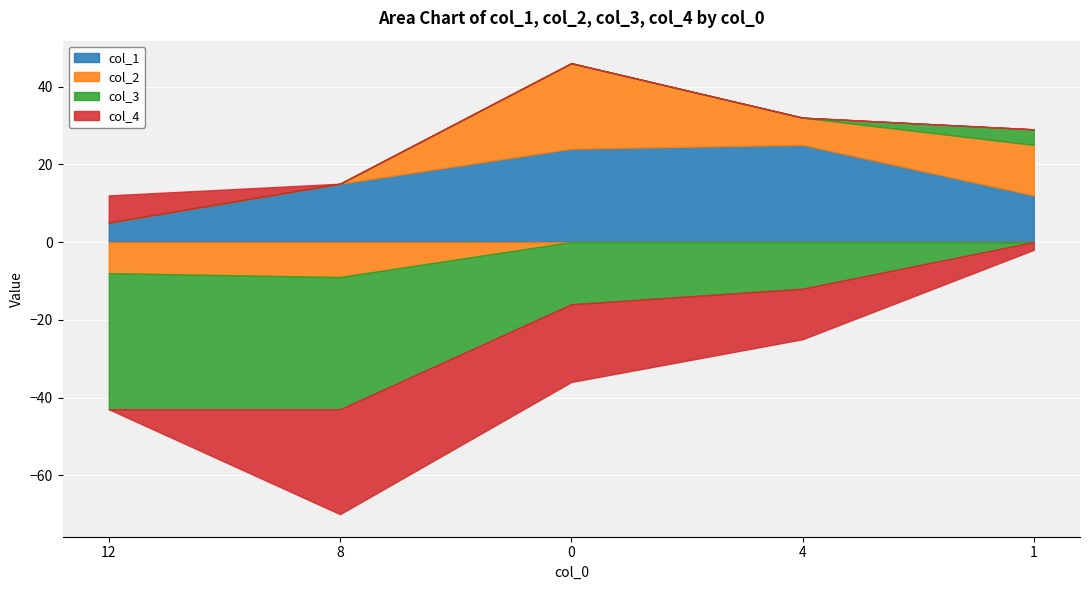

Reading right to left, transcribe all the data shown in this chart.

col_1: 12	25	24	15	5
col_2: 13	7	22	-9	-8
col_3: 4	-12	-16	-34	-35
col_4: -2	-13	-20	-27	7